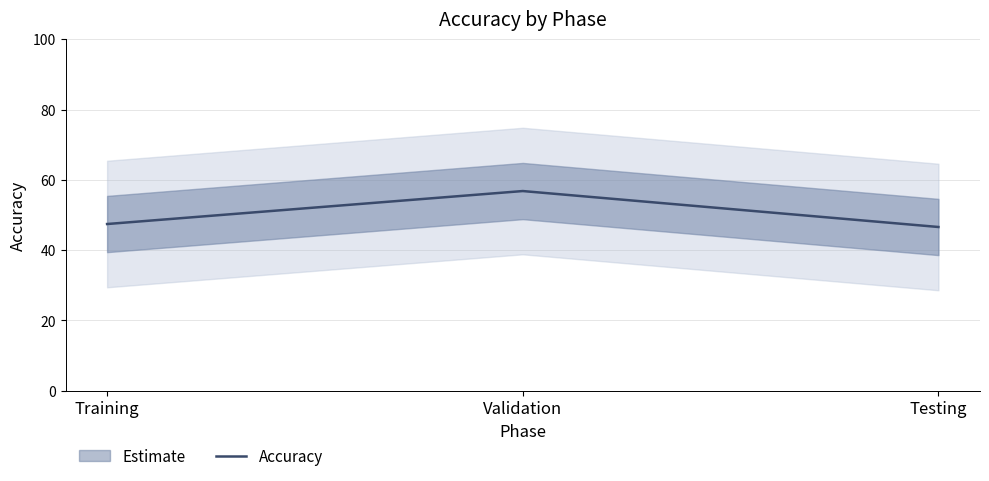

How many values exceed 47?

2